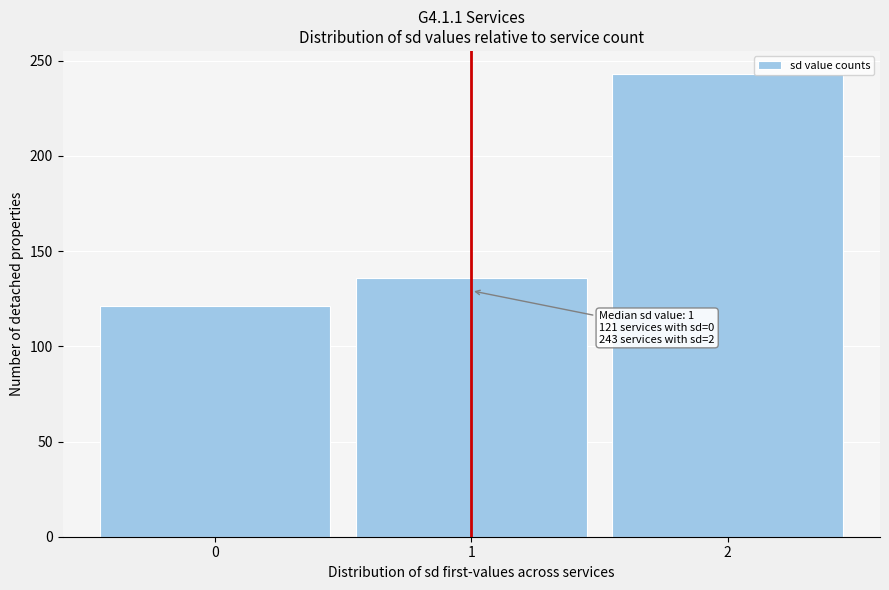

Which range on the x-axis has the tallest bar?

1.5 to 2.5